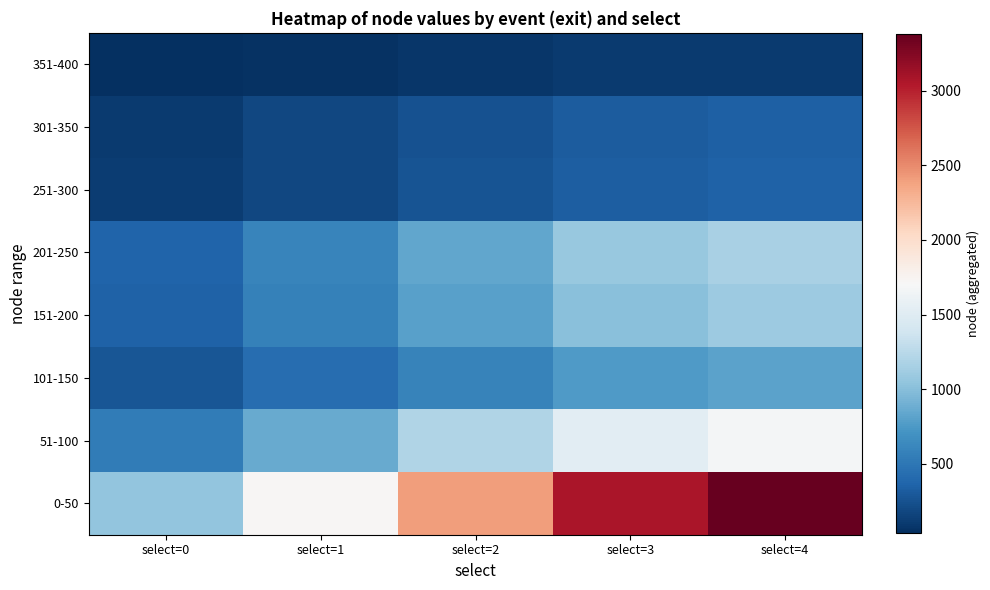

At which category does the chart reach its peak across all series?

select=4